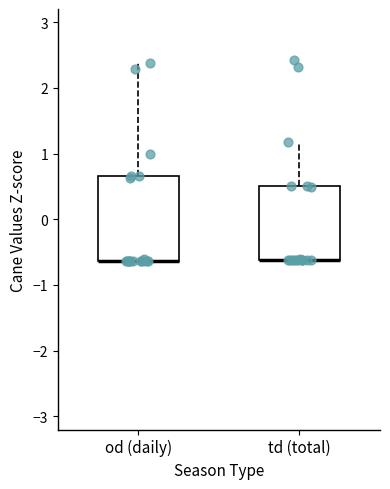

Where is the lower edge of the box for td (total) on the y-axis? The values are not printed on the chart, so give them approximately, as read against the axis.

-0.6